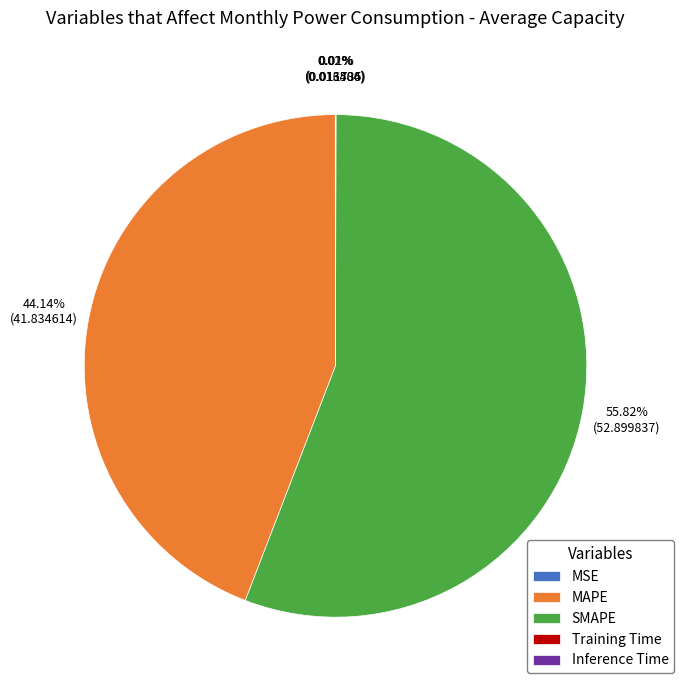

Which category has the biggest portion of the pie?

SMAPE